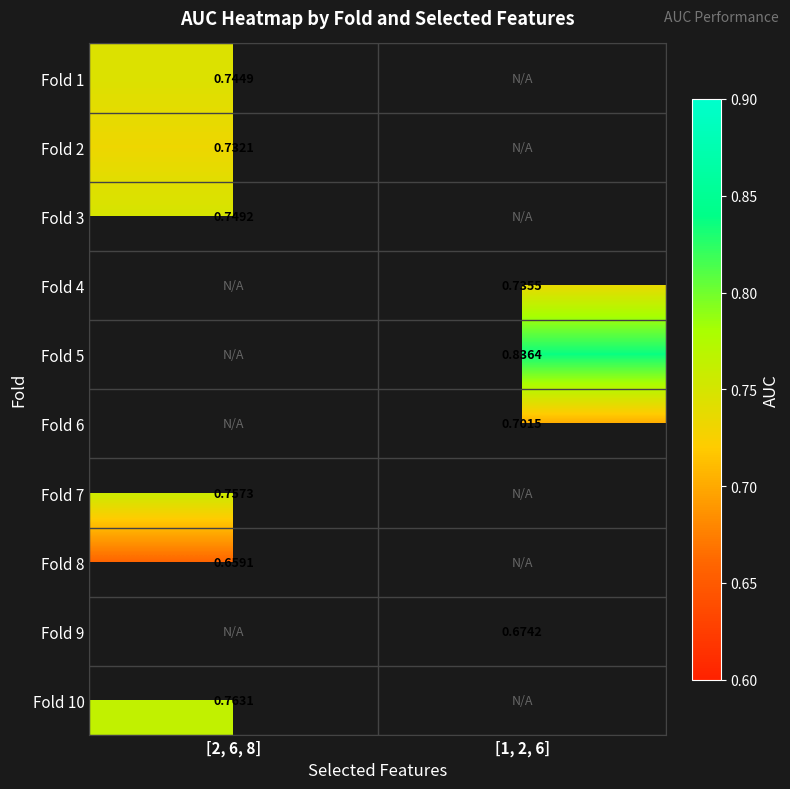

At how many categories does at least one series exceed 0?

2